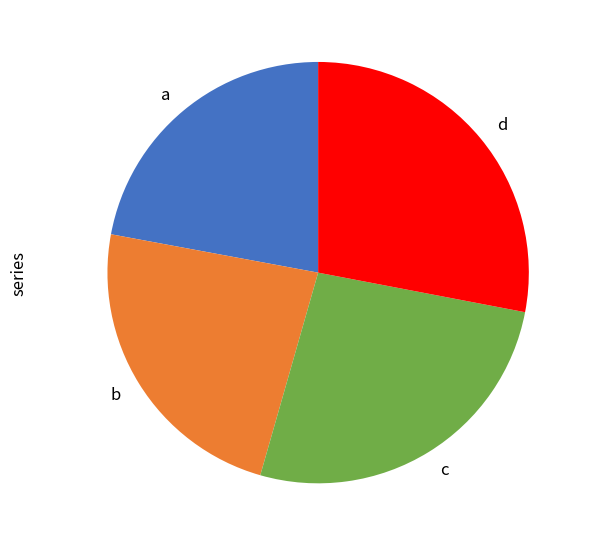

How many slices are in this pie chart?

4